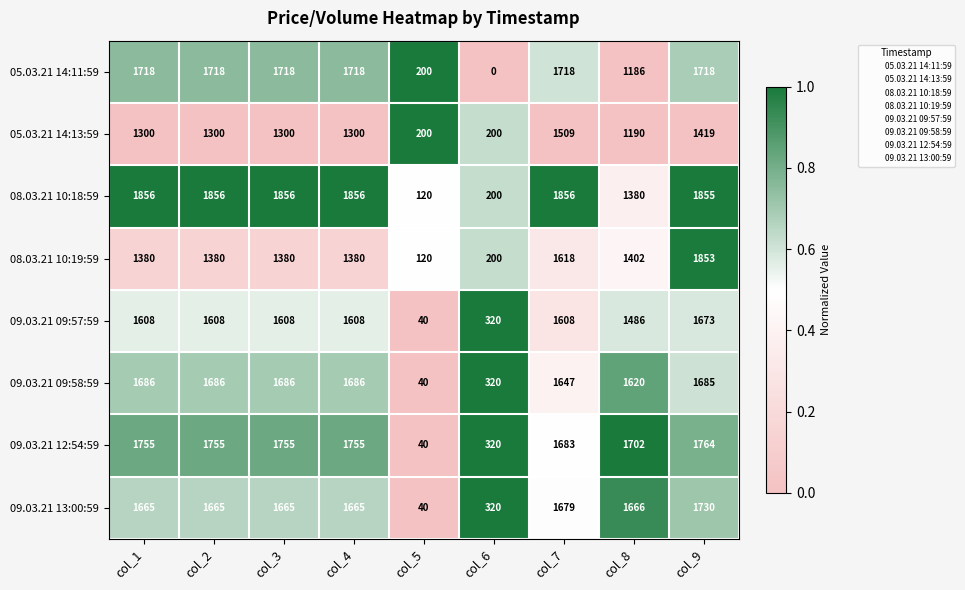

Which category has the lowest value in the 08.03.21 10:19:59 series?

col_5